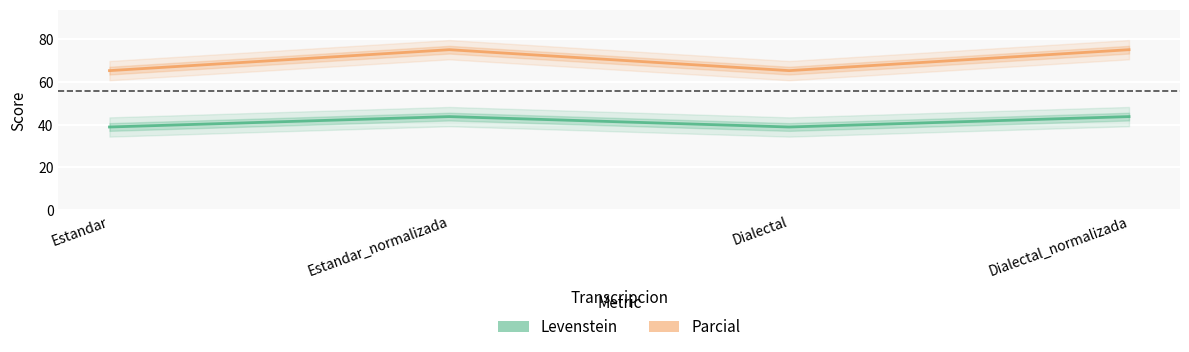

Which category has the highest value across all series?

Estandar_normalizada